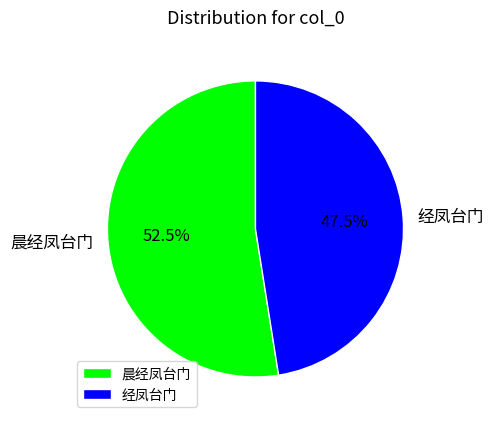

To the nearest percent, what is the average slice percentage?

50%